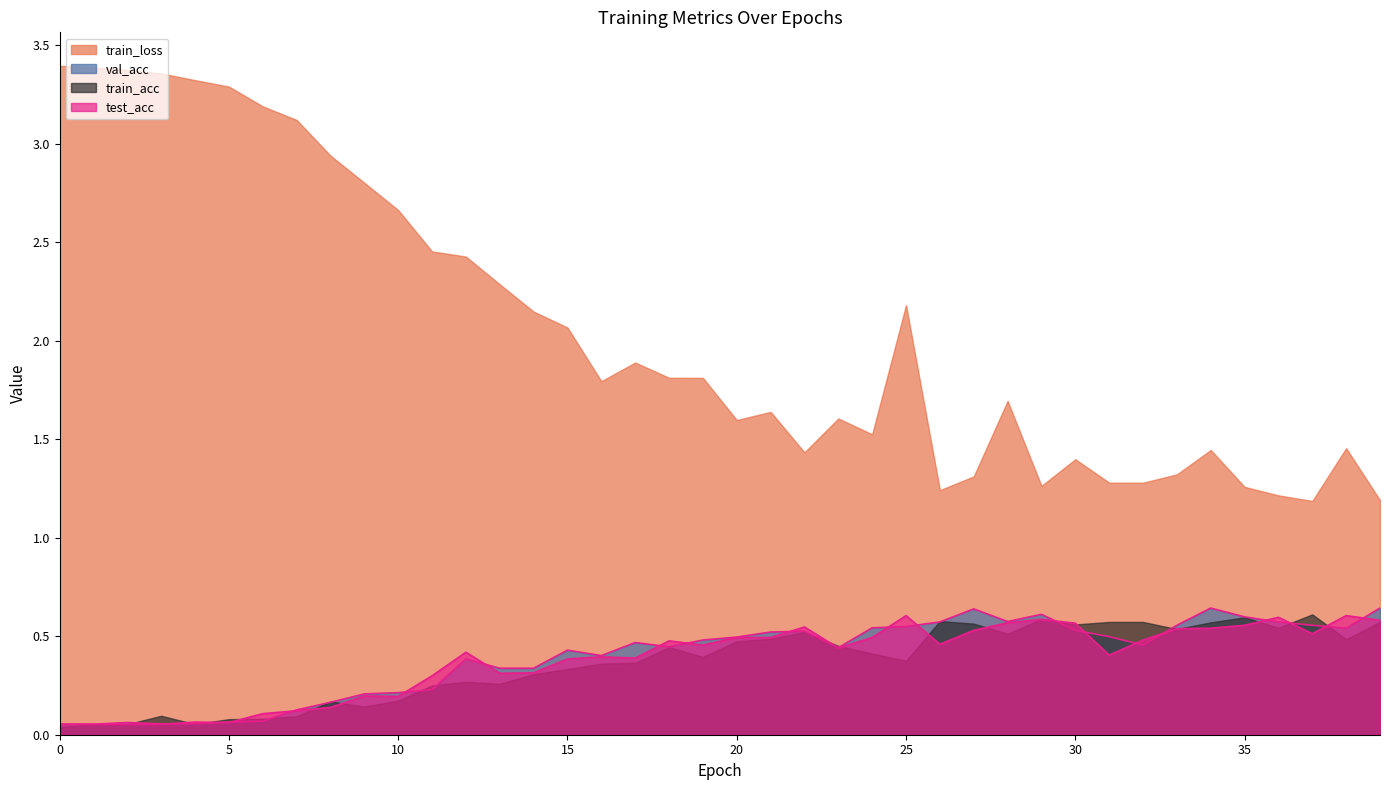

True or false: test_acc and train_loss cross at least once.

False